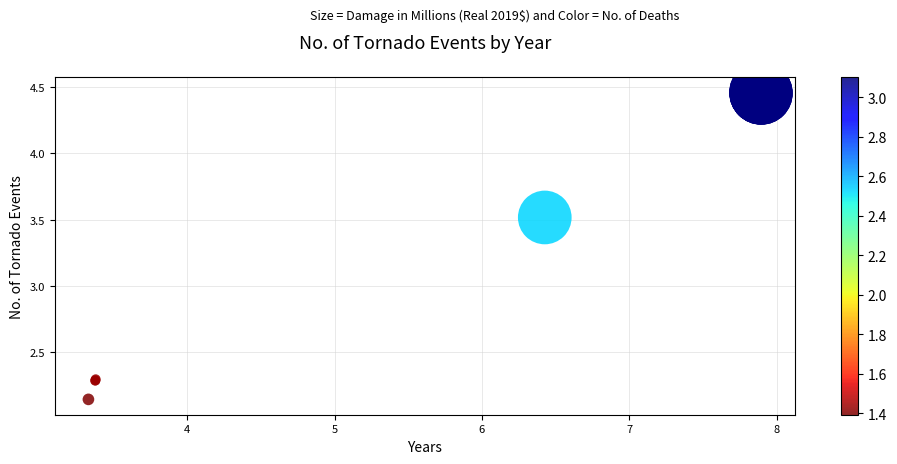

What Y value in the scatter plot is closest to 3?

3.5